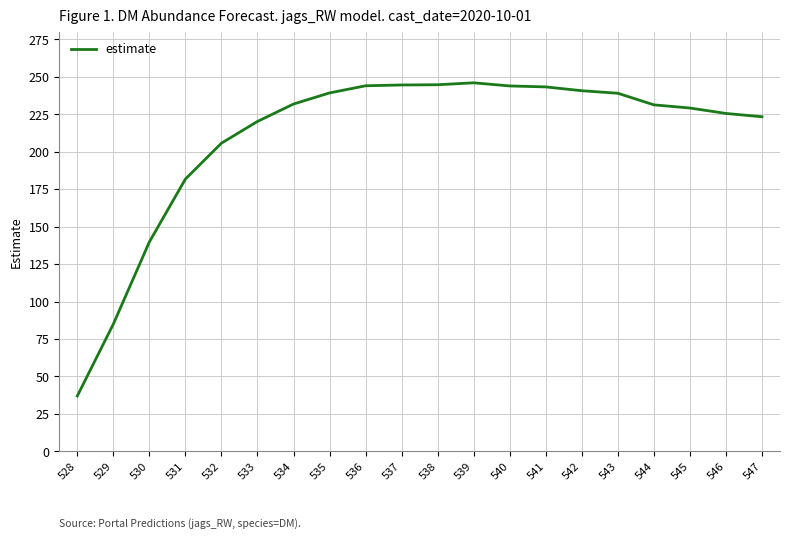

True or false: there are more than 0 points higher than both neighbors.

True